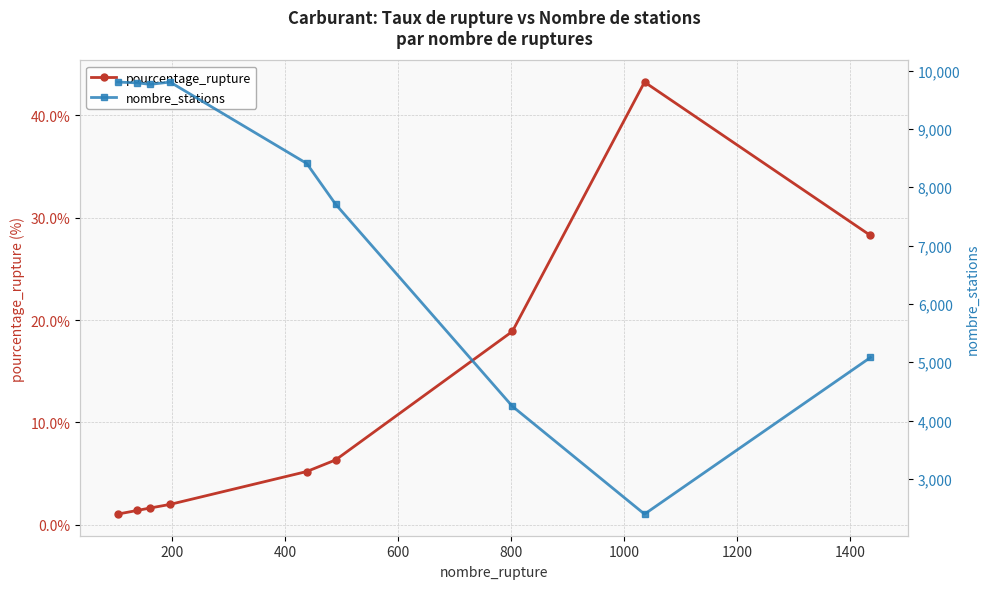

How many lines are shown in the chart?

2